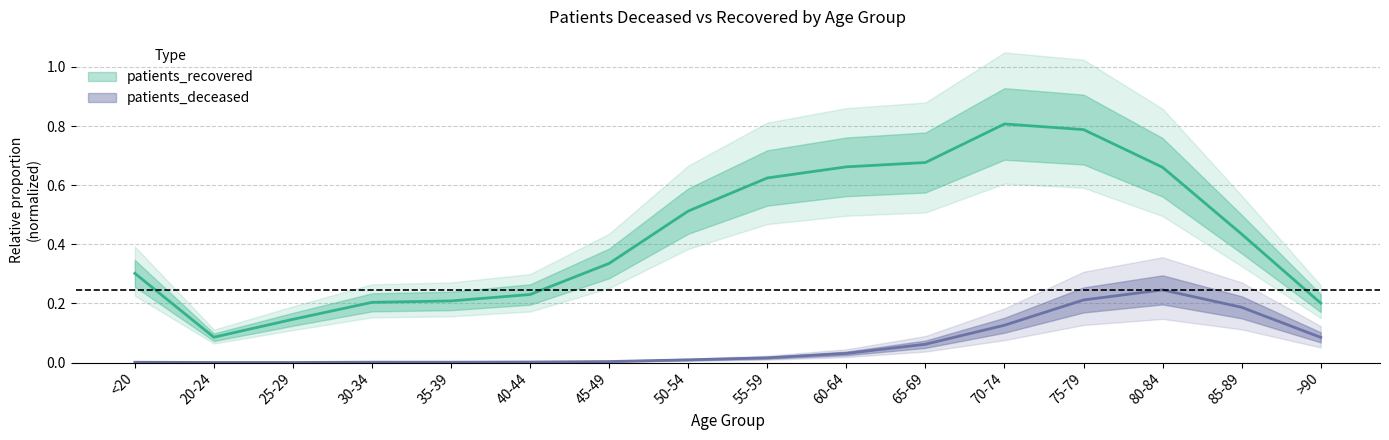

What are all the series names shown in the legend?

patients_deceased, patients_recovered